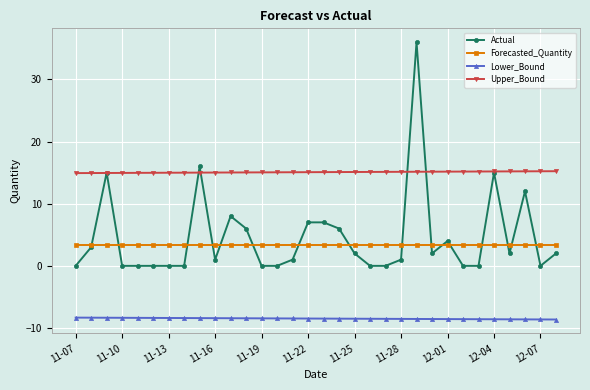

Rank the series by their maximum value, from highest to lowest.

Actual, Upper_Bound, Forecasted_Quantity, Lower_Bound